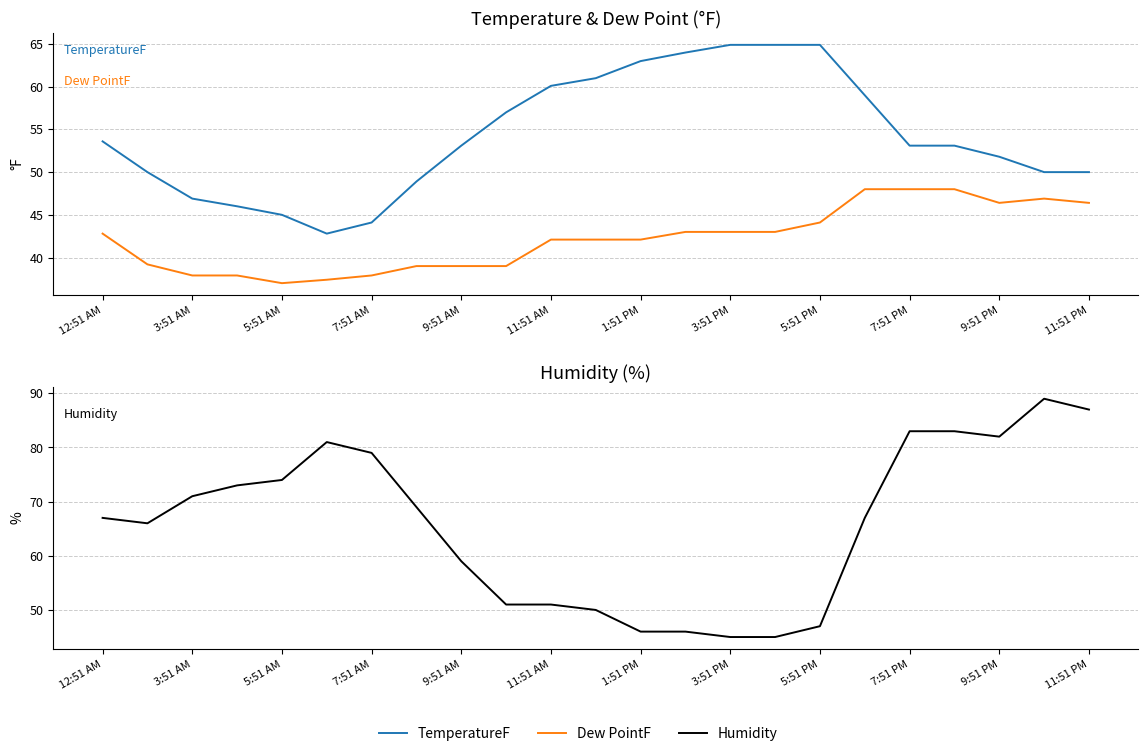

How many lines are shown in the chart?

3